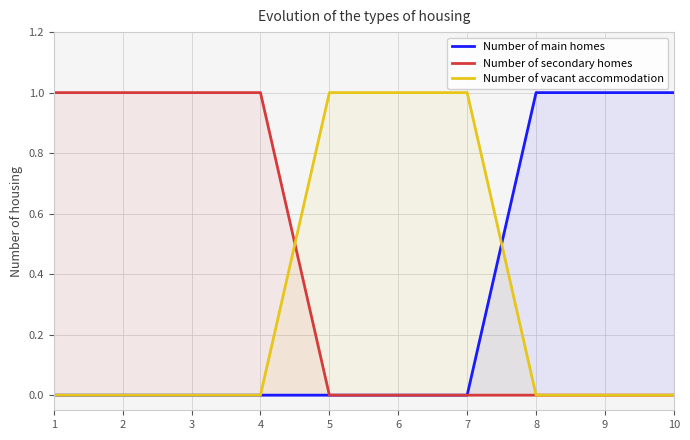

True or false: Number of main homes and Number of secondary homes intersect in this chart.

False